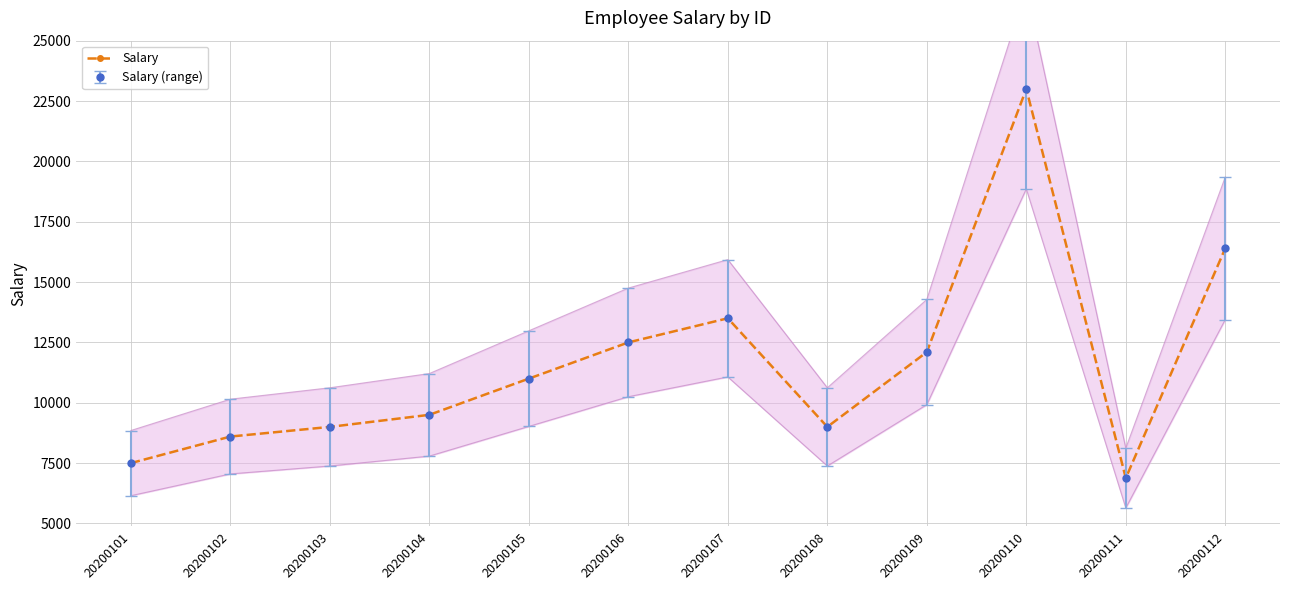

What is the ratio of the value at 20200101 to the value at 20200111?

1.1